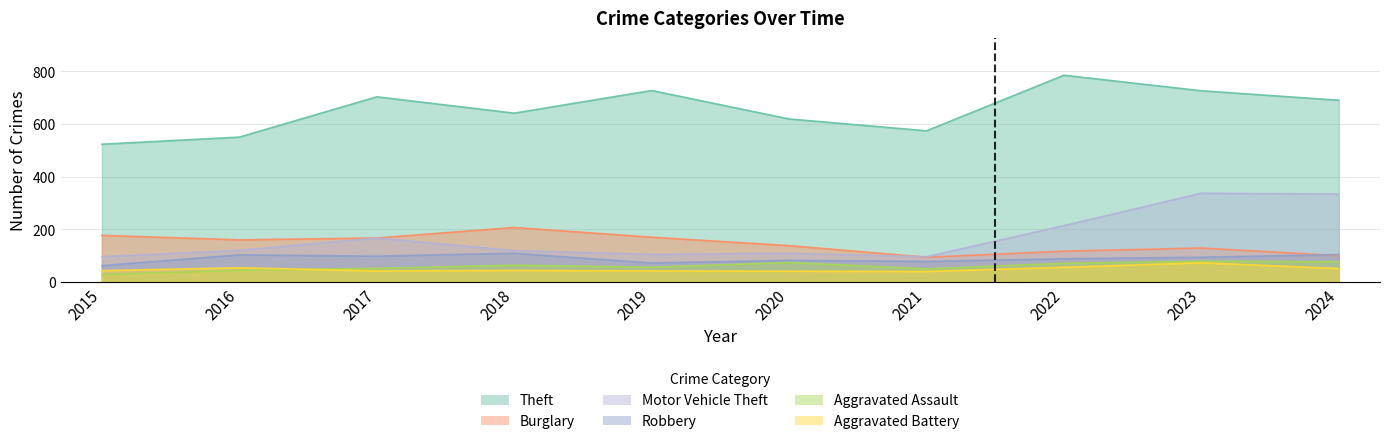

Count the number of data series in this chart.

6